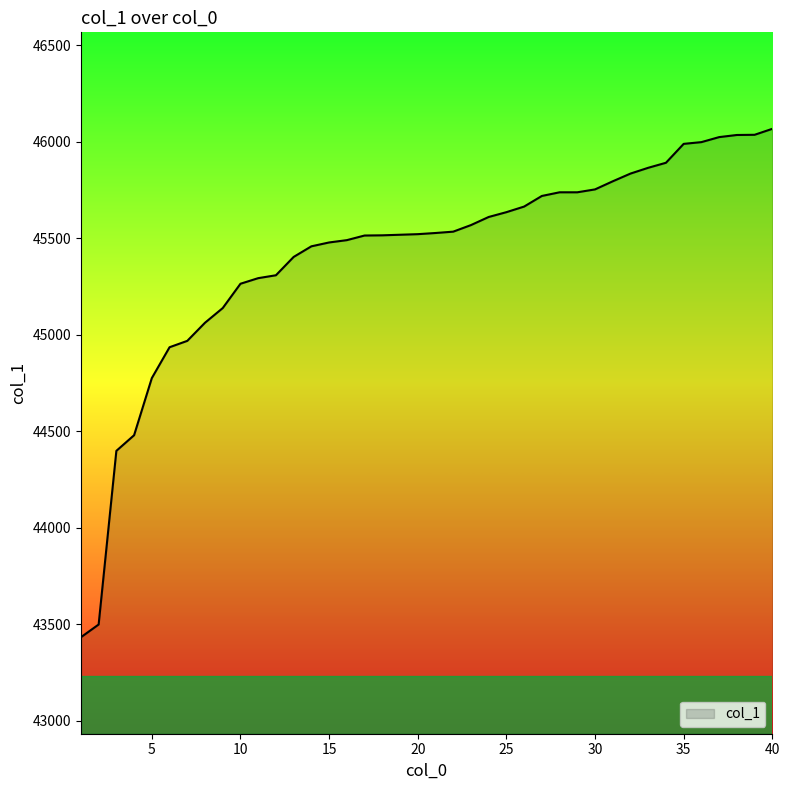

What is the smallest value displayed?

43432